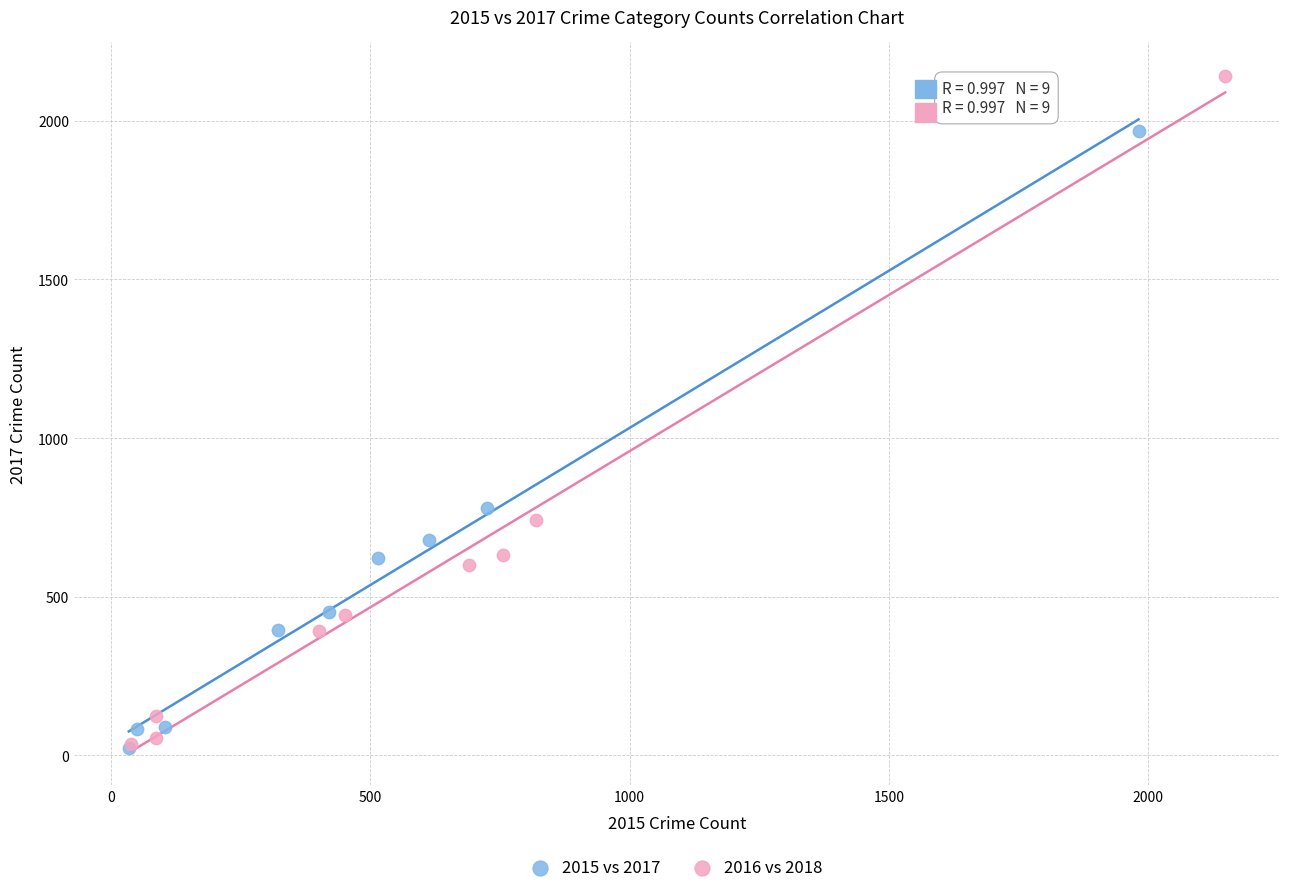

What are all the series names shown in the legend?

2015 vs 2017, 2016 vs 2018